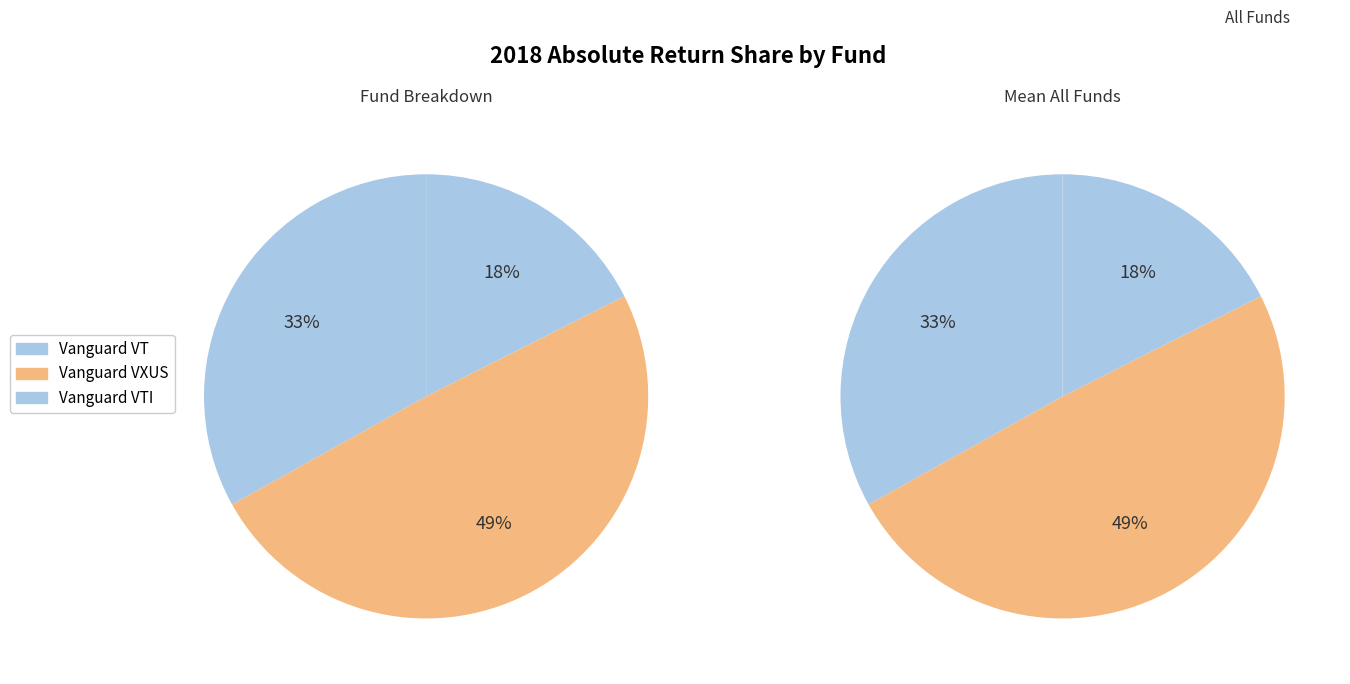

Count the number of slices in the pie.

3